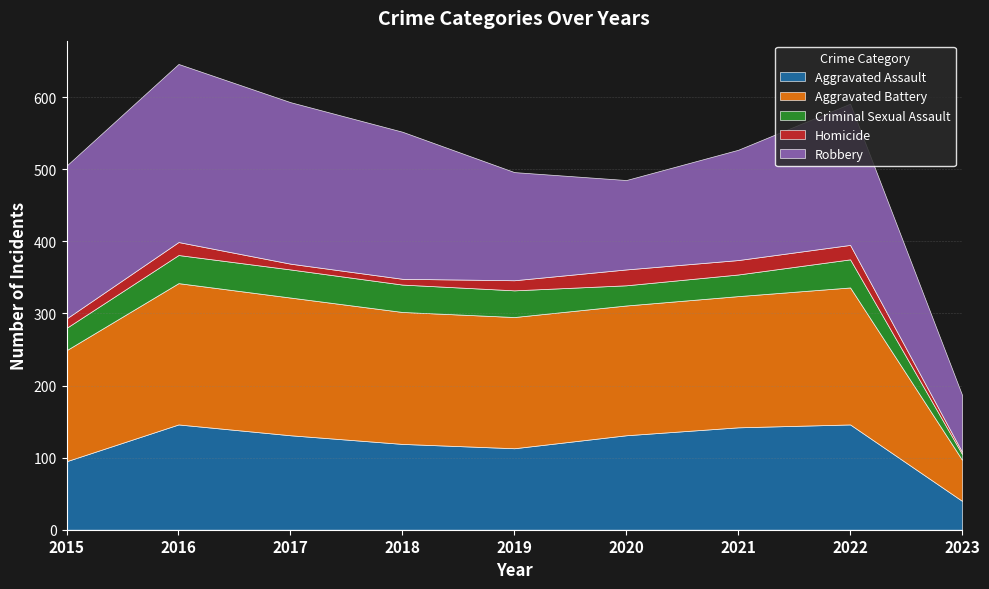

Where is Homicide nearest to the value 12?

2015